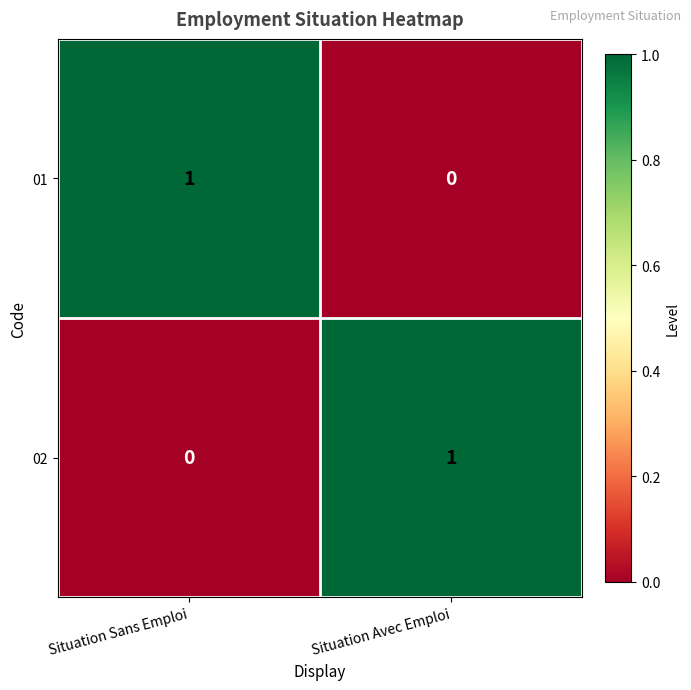

How many distinct data groups are displayed?

2